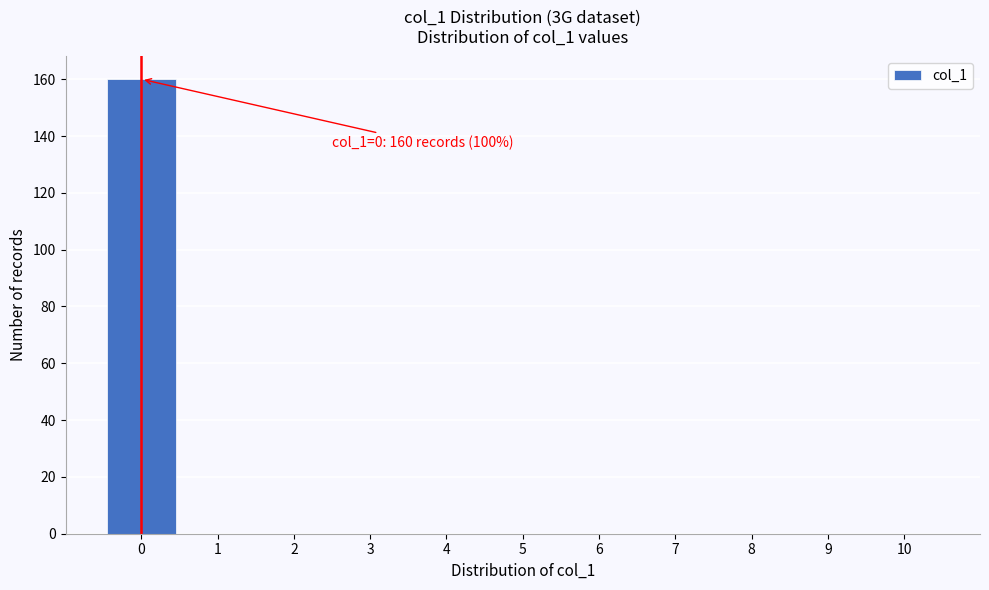

Which range on the x-axis has the tallest bar?

-0.5 to 0.5